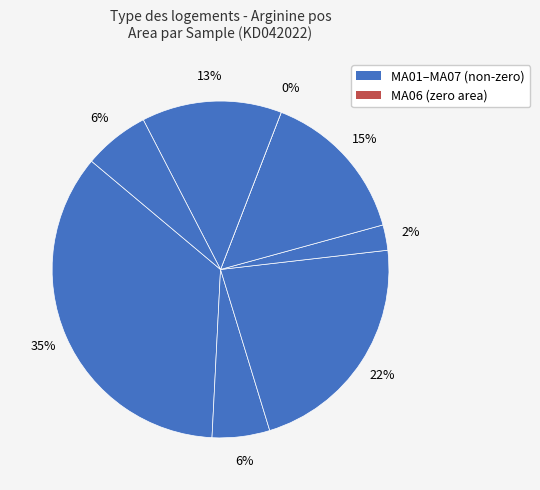

Rank the categories by value from lowest to highest.

MA06, MA04, MA02, MA08, MA07, MA05, MA03, MA01